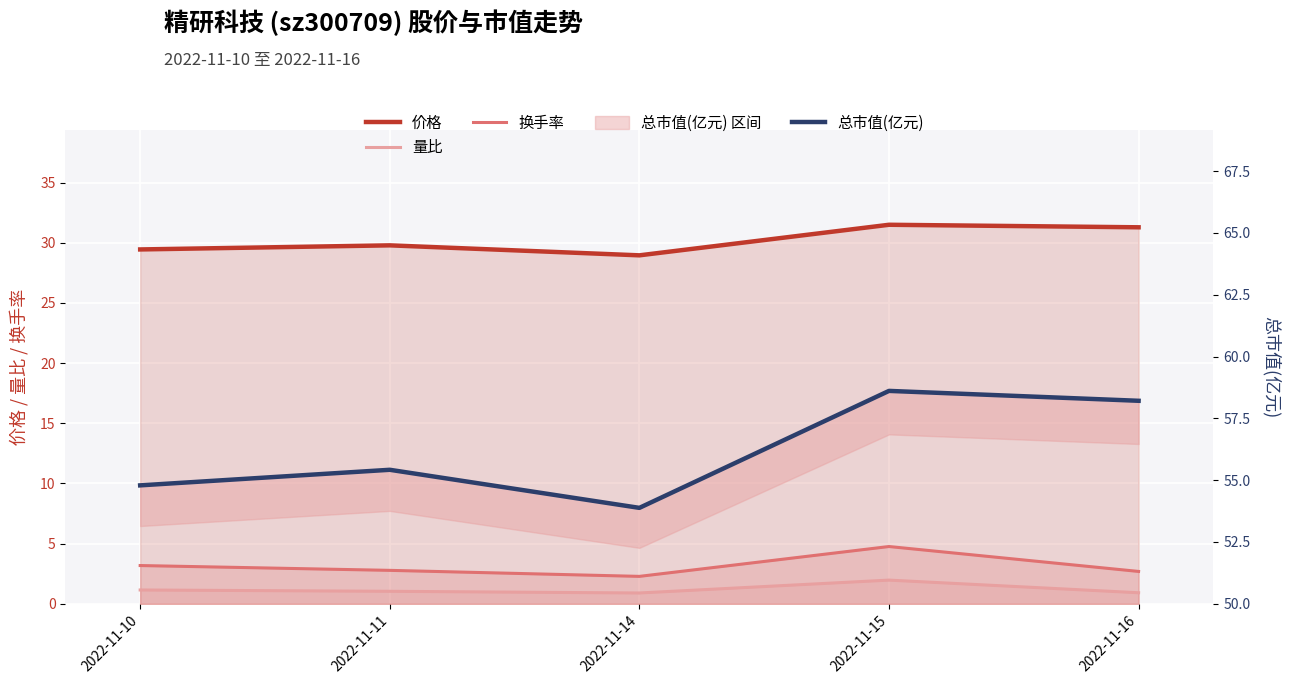

At how many categories does at least one series exceed 1?

5